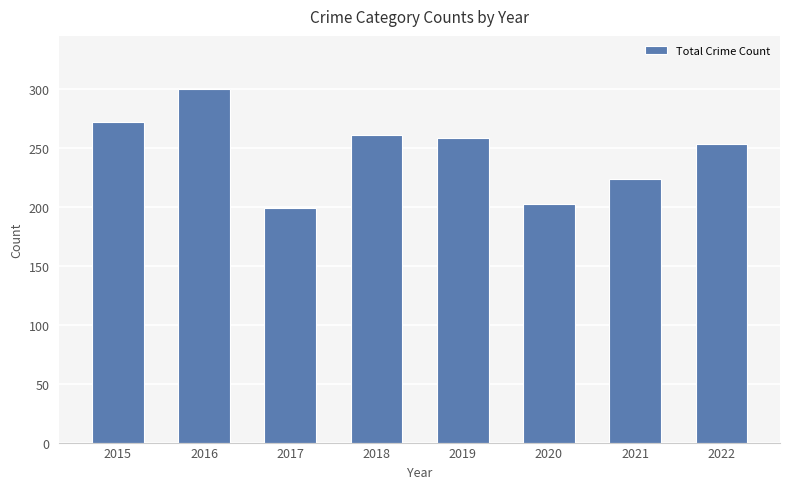

List the labels in order of value, smallest first.

2017, 2020, 2021, 2022, 2019, 2018, 2015, 2016